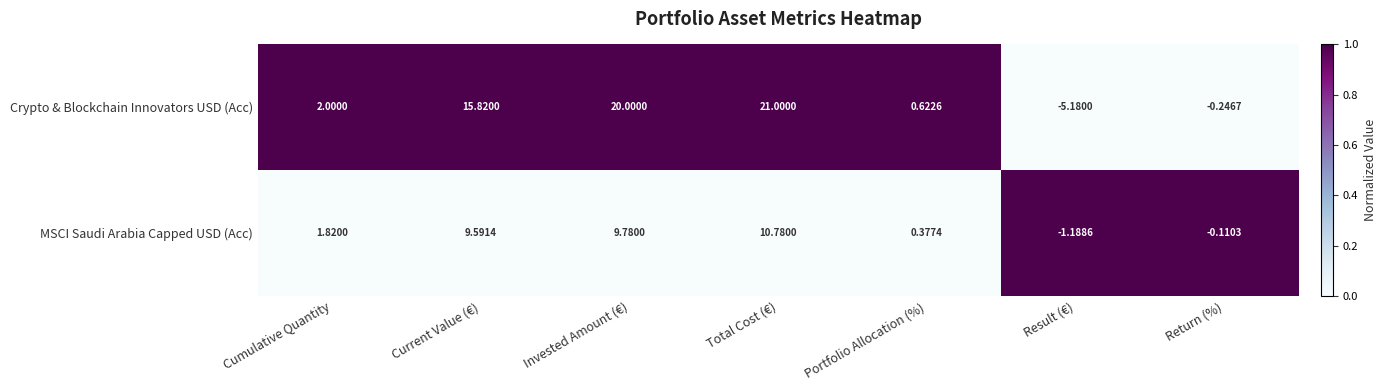

At which category does the chart reach its minimum across all series?

Result (€)